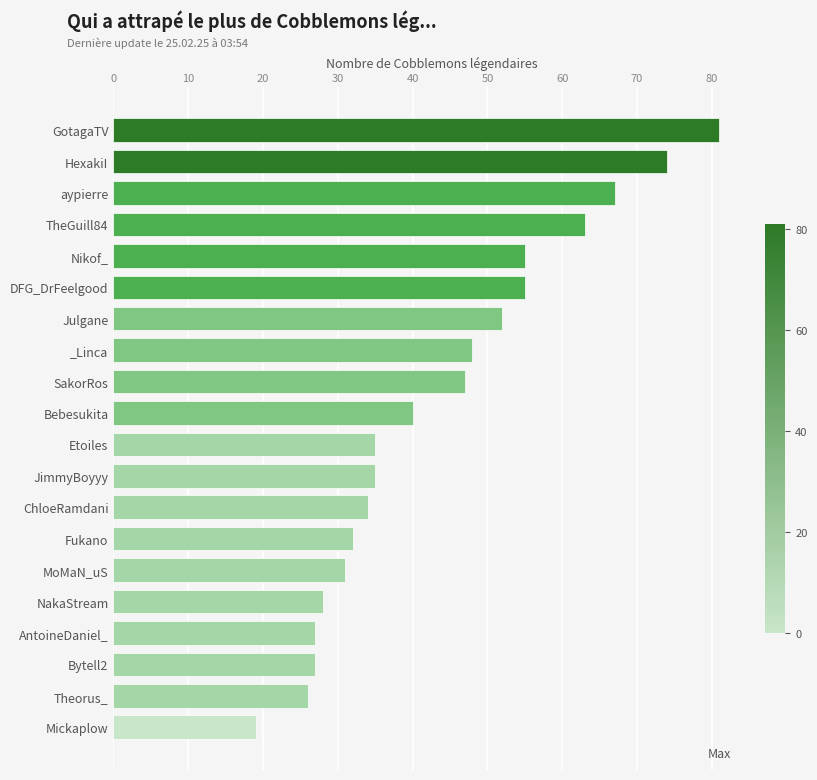

Reading bottom to top, list all the values displayed in this chart.

Mickaplow=19	Theorus_=26	Bytell2=27	AntoineDaniel_=27	NakaStream=28	MoMaN_uS=31	Fukano=32	ChloeRamdani=34	JimmyBoyyy=35	Etoiles=35	Bebesukita=40	SakorRos=47	_Linca=48	Julgane=52	DFG_DrFeelgood=55	Nikof_=55	TheGuill84=63	aypierre=67	HexakiI=74	GotagaTV=81